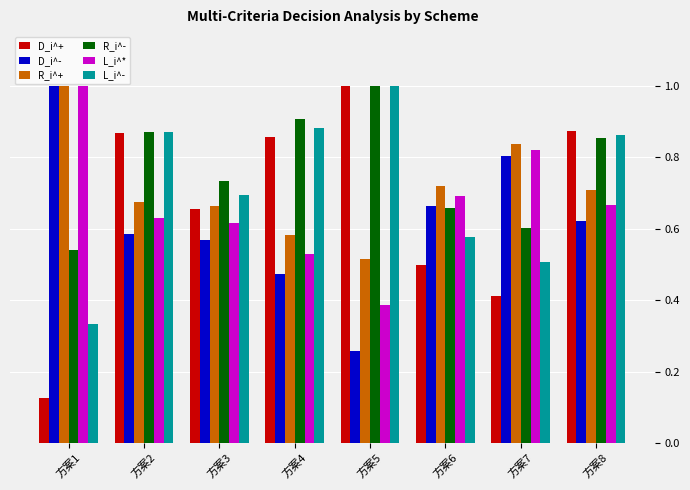

Which series has the largest total across all categories?

R_i^-